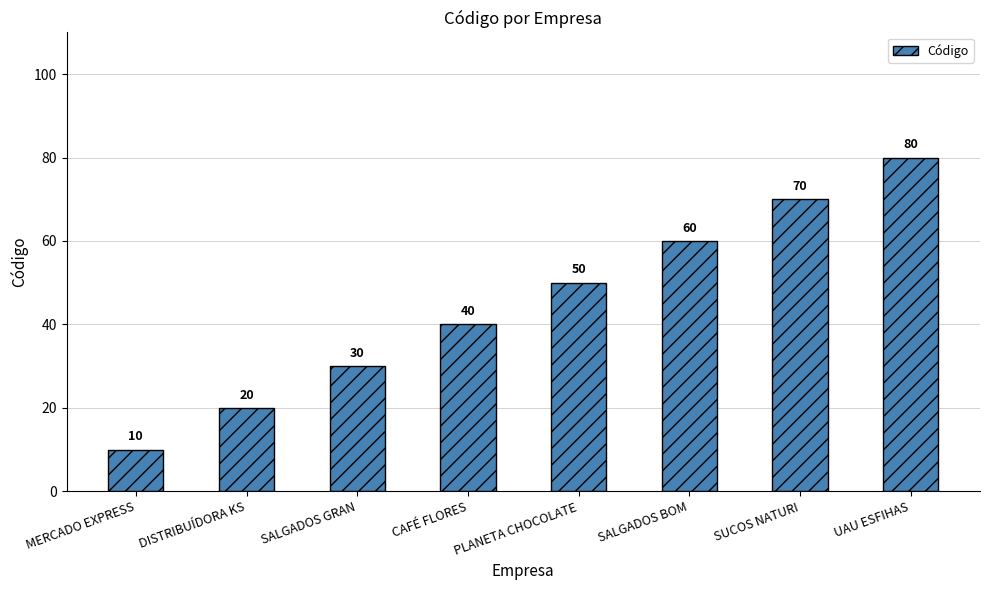

What is the minimum value shown in the chart?

10